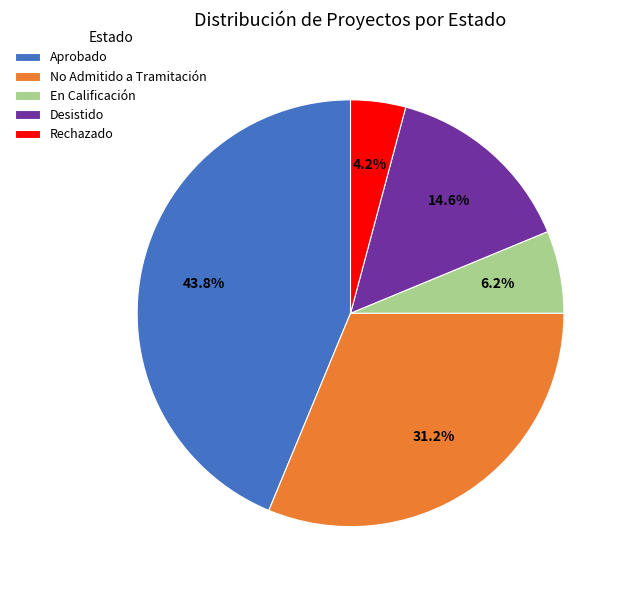

What is the total percentage of Aprobado and No Admitido a Tramitación?

75.0%